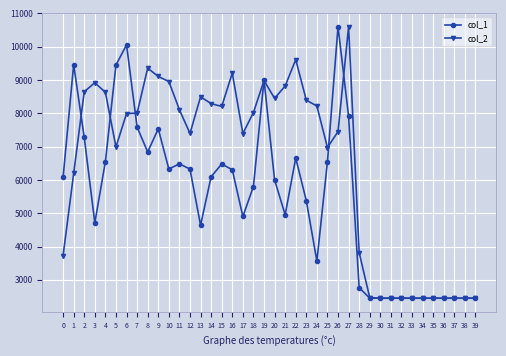

List the series in order of their overall mean, lowest first.

col_1, col_2